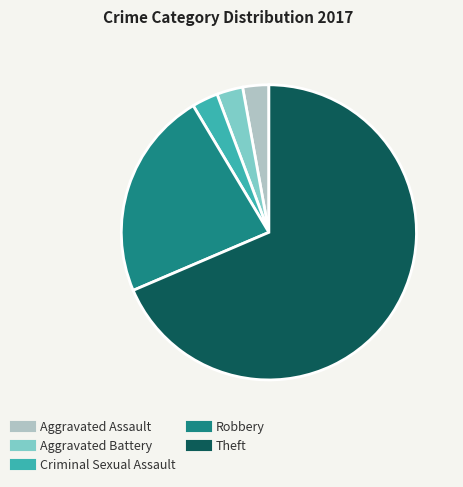

Which category has the biggest portion of the pie?

Theft